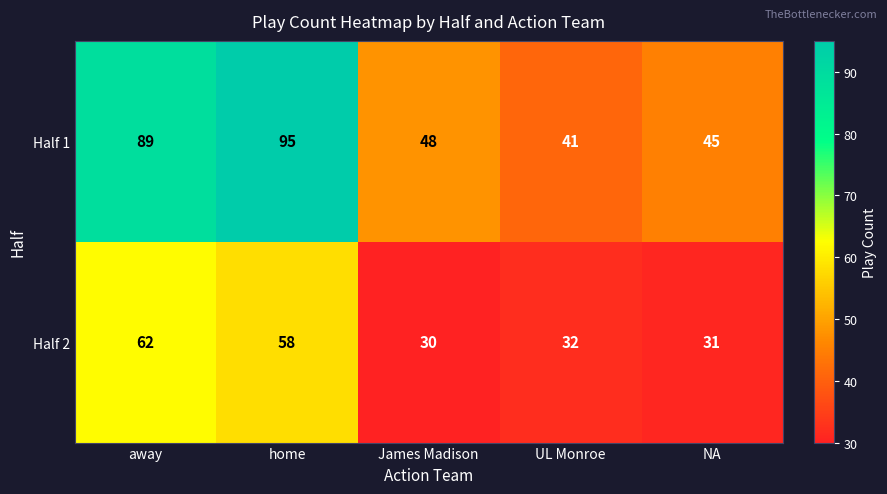

Reading right to left, extract all data points from this chart.

Half 1: NA=45	UL Monroe=41	James Madison=48	home=95	away=89
Half 2: NA=31	UL Monroe=32	James Madison=30	home=58	away=62